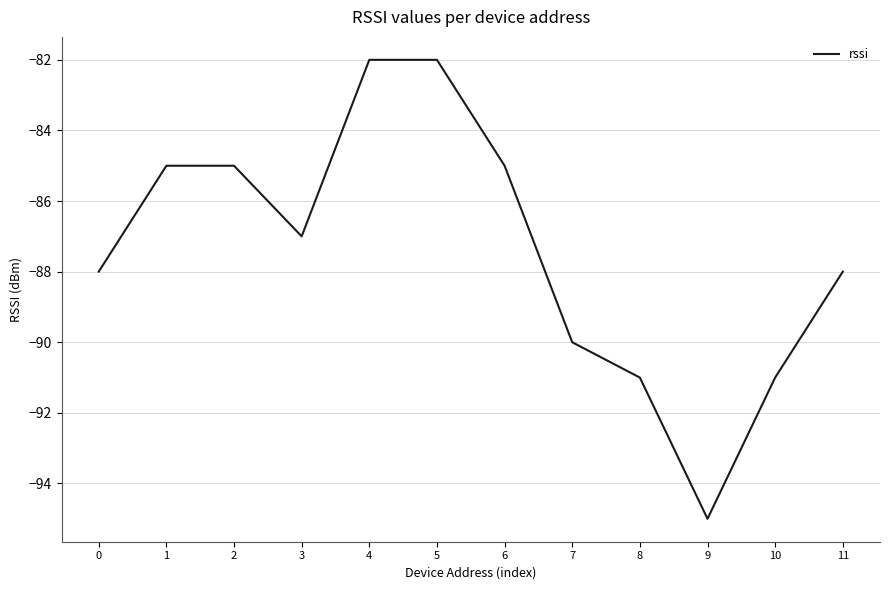

Reading left to right, extract all data points from this chart.

-88	-85	-85	-87	-82	-82	-85	-90	-91	-95	-91	-88